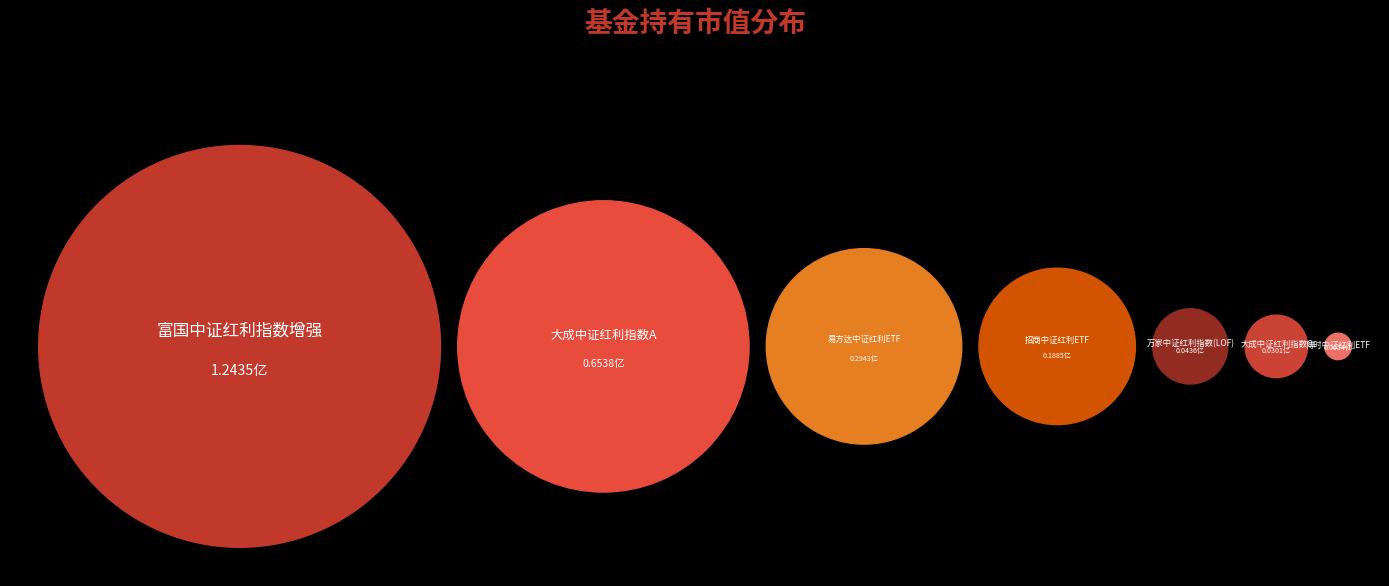

To the nearest percent, what is the combined percentage of 博时中证红利ETF and 大成中证红利指数C?

1%